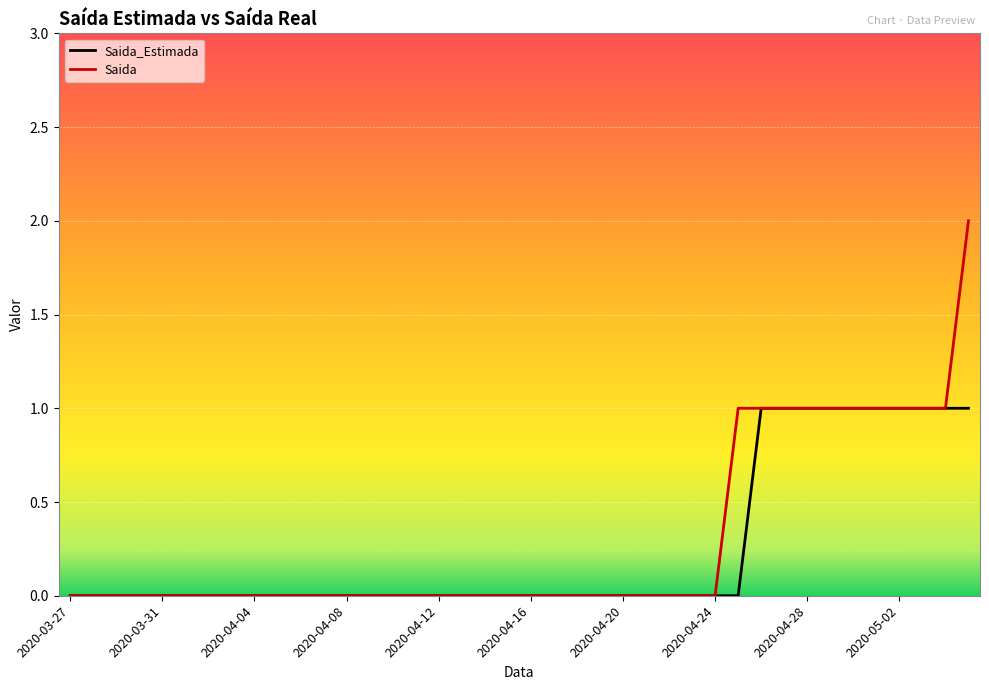

Which series has the largest range (max minus min)?

Saida